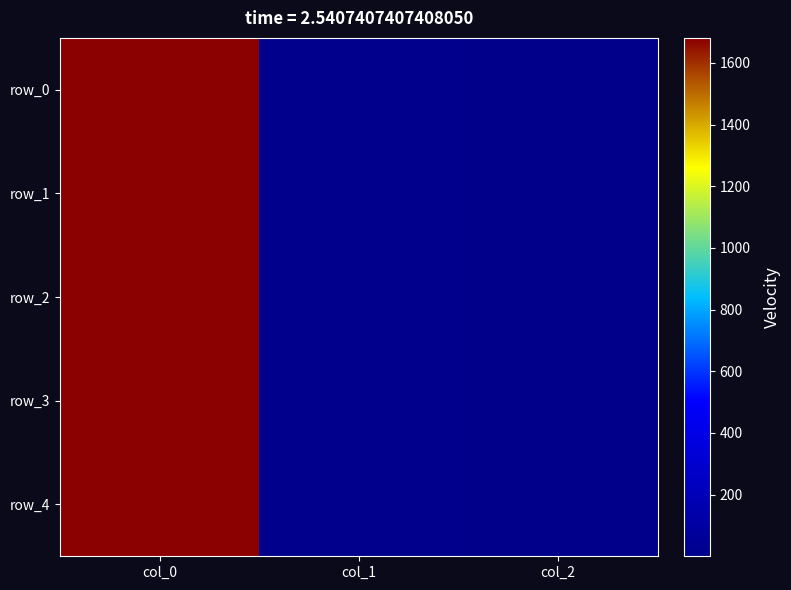

The row_1 series shows 9.5 at col_1. True or false?

True